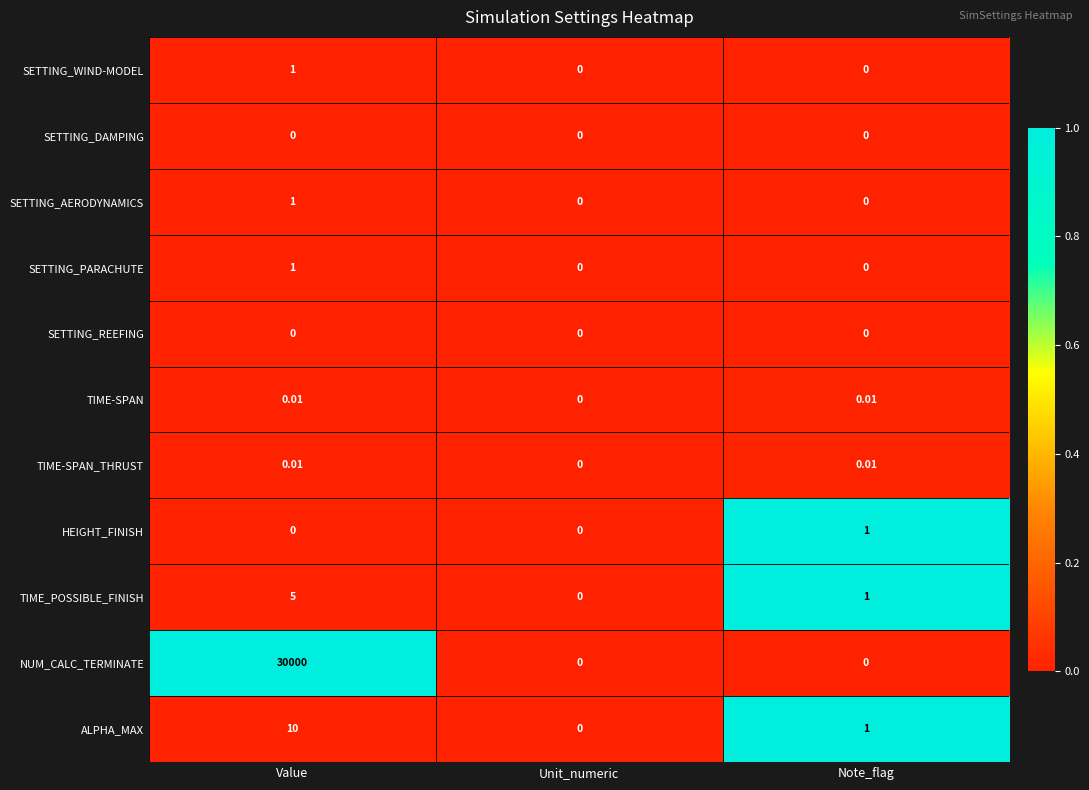

Which label corresponds to the largest value in the chart?

Value